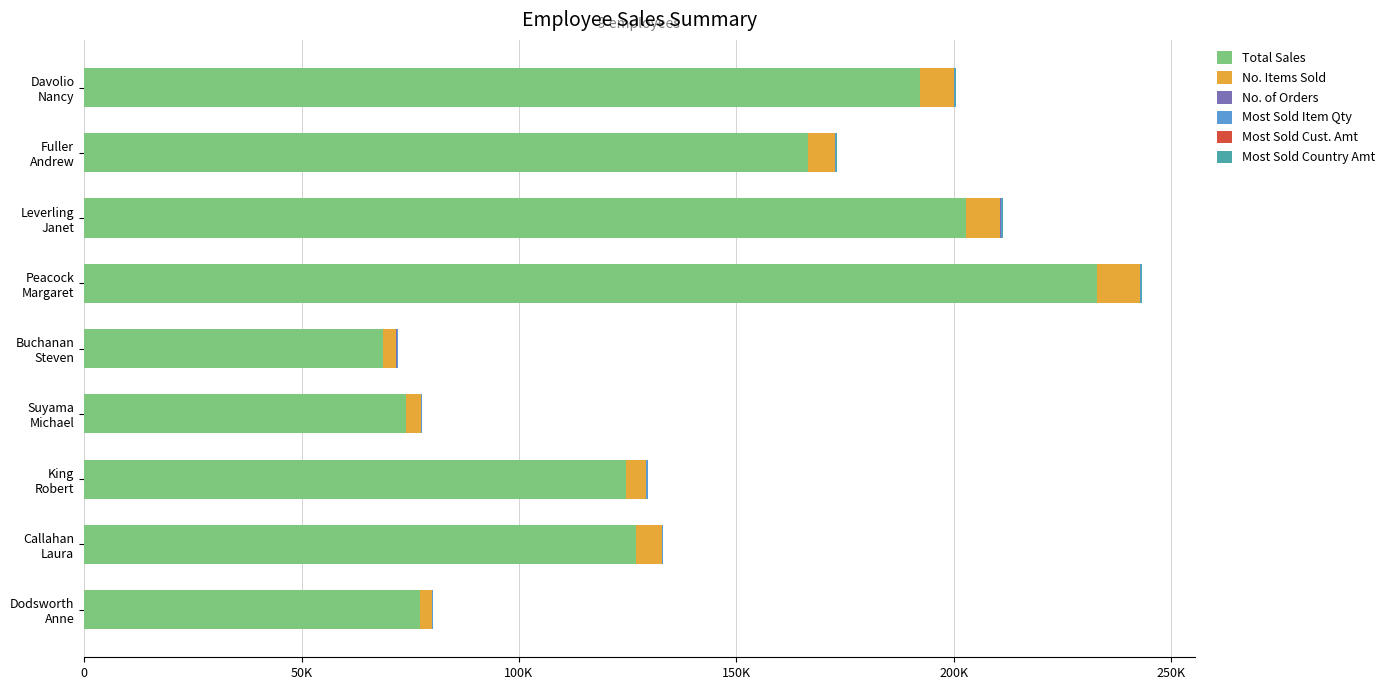

What is the value of the No. Items Sold bar at the 7th from the left?

4654.0